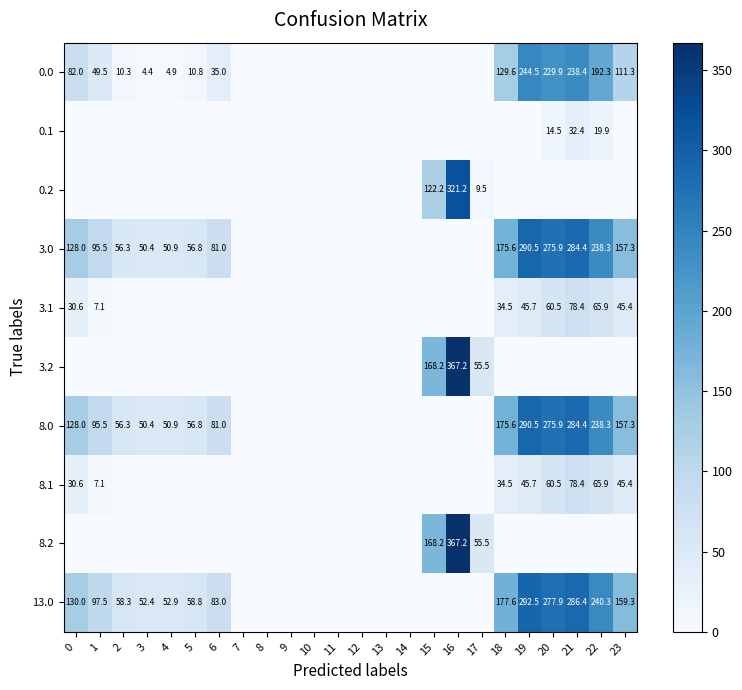

At which category does the chart reach its minimum across all series?

7